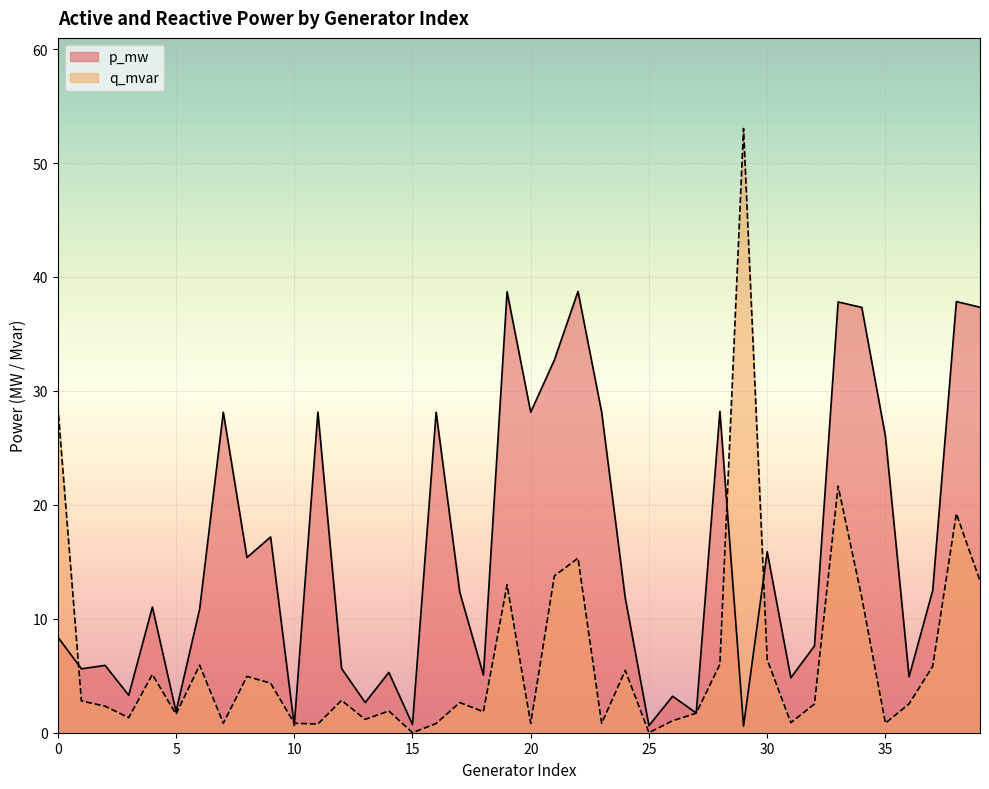

What are all the series names shown in the legend?

p_mw, q_mvar